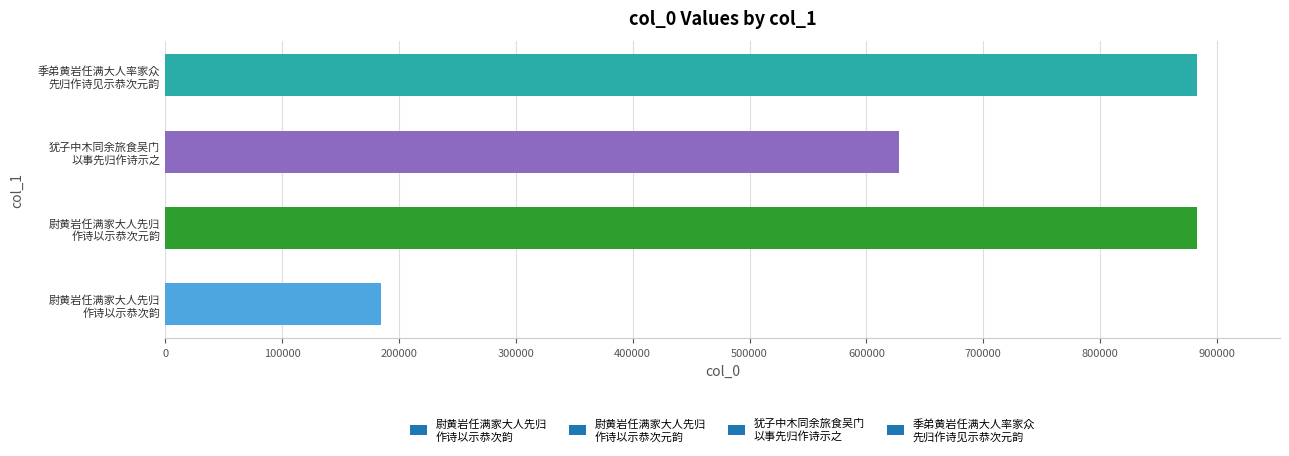

What is the average value?

644719